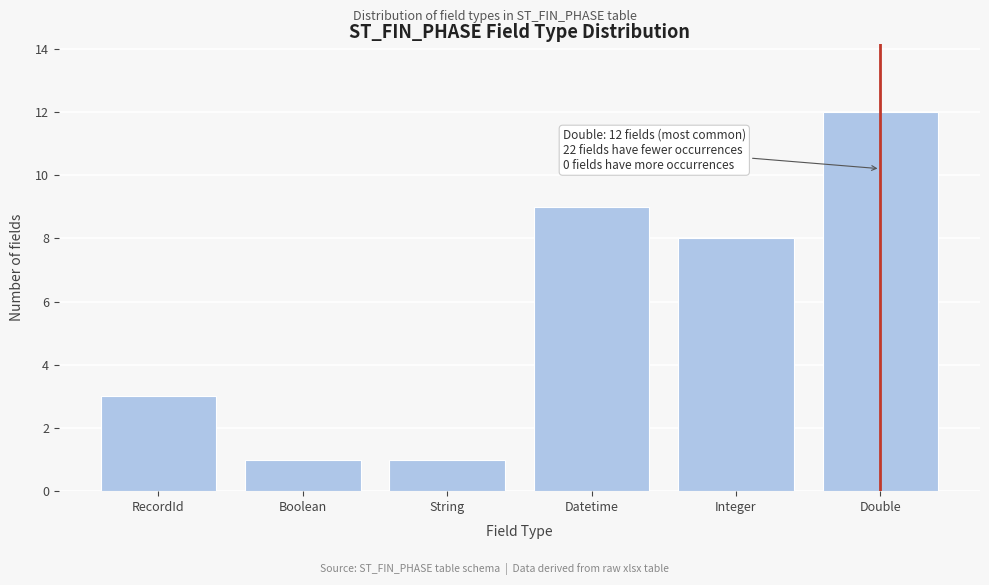

Reading left to right, extract all data points from this chart.

3	1	1	9	8	12